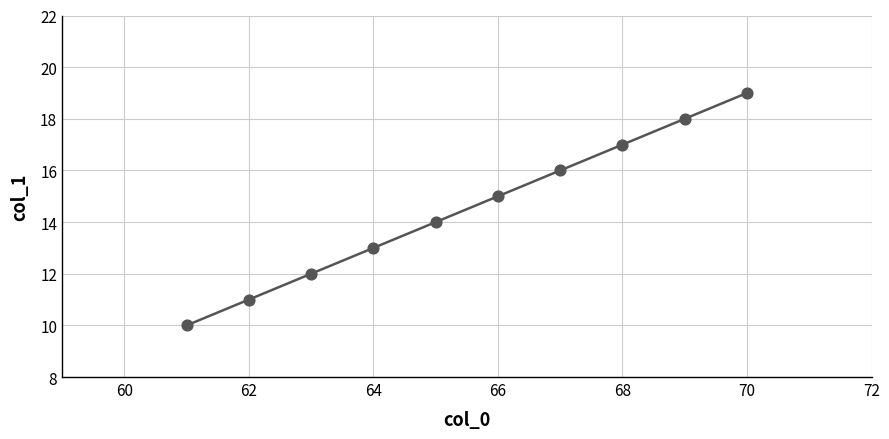

What is the average X value?

66